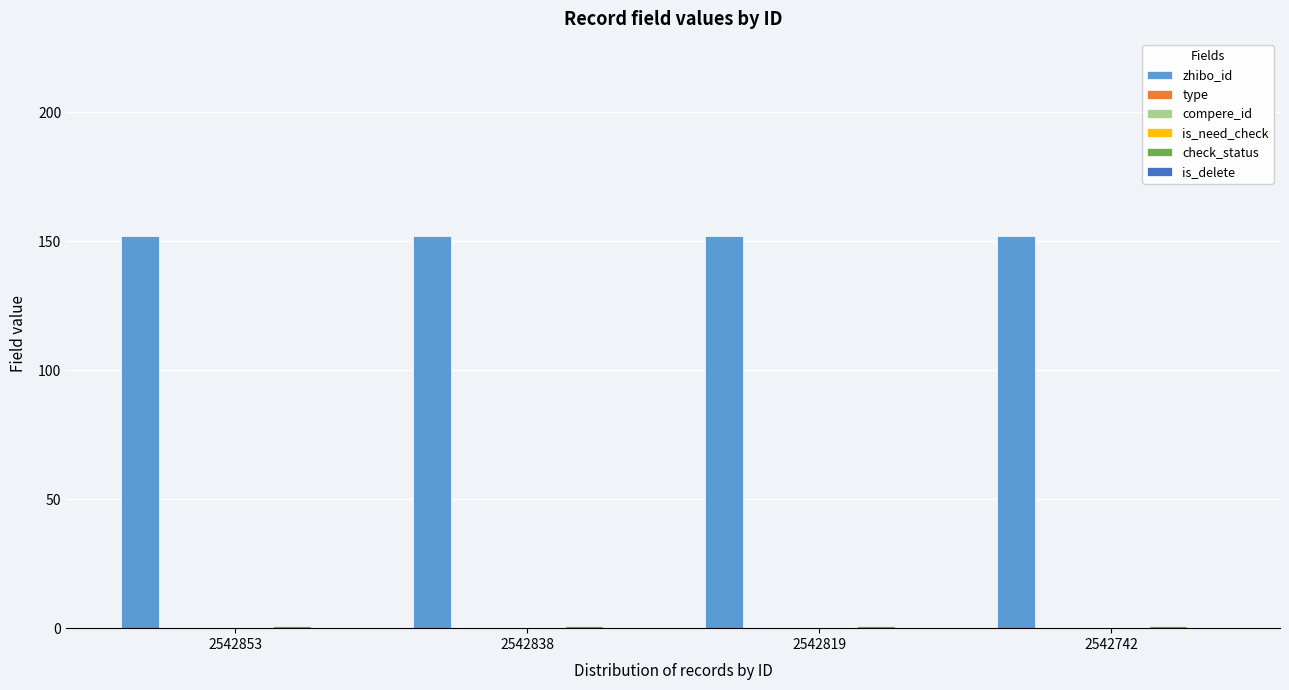

Reading left to right, extract all data points from this chart.

zhibo_id: 2542853=152	2542838=152	2542819=152	2542742=152
type: 2542853=0	2542838=0	2542819=0	2542742=0
compere_id: 2542853=0	2542838=0	2542819=0	2542742=0
is_need_check: 2542853=0	2542838=0	2542819=0	2542742=0
check_status: 2542853=1	2542838=1	2542819=1	2542742=1
is_delete: 2542853=0	2542838=0	2542819=0	2542742=0